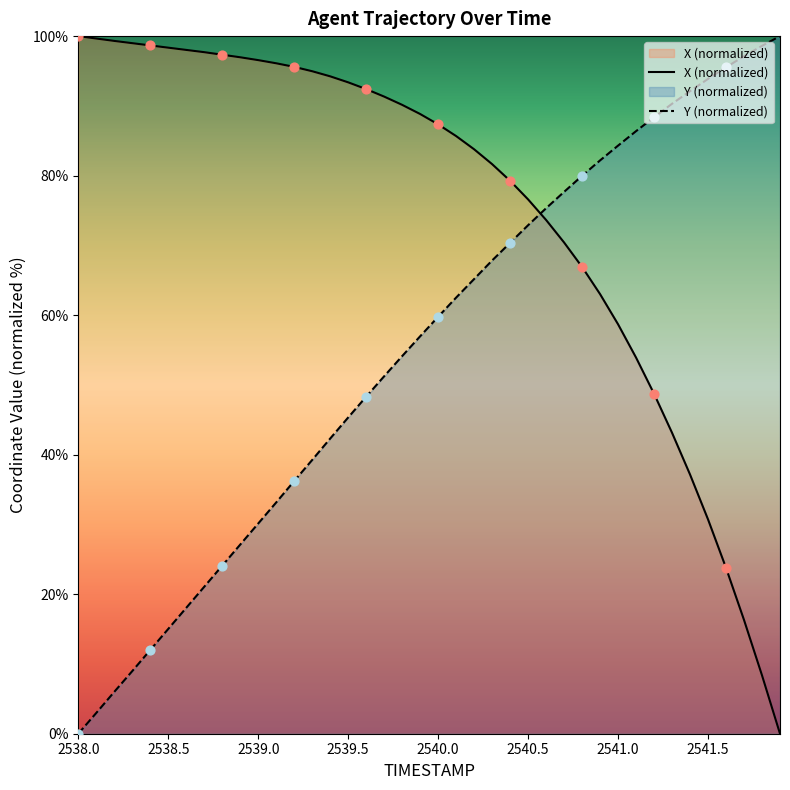

What are all the series names shown in the legend?

X (normalized), Y (normalized)